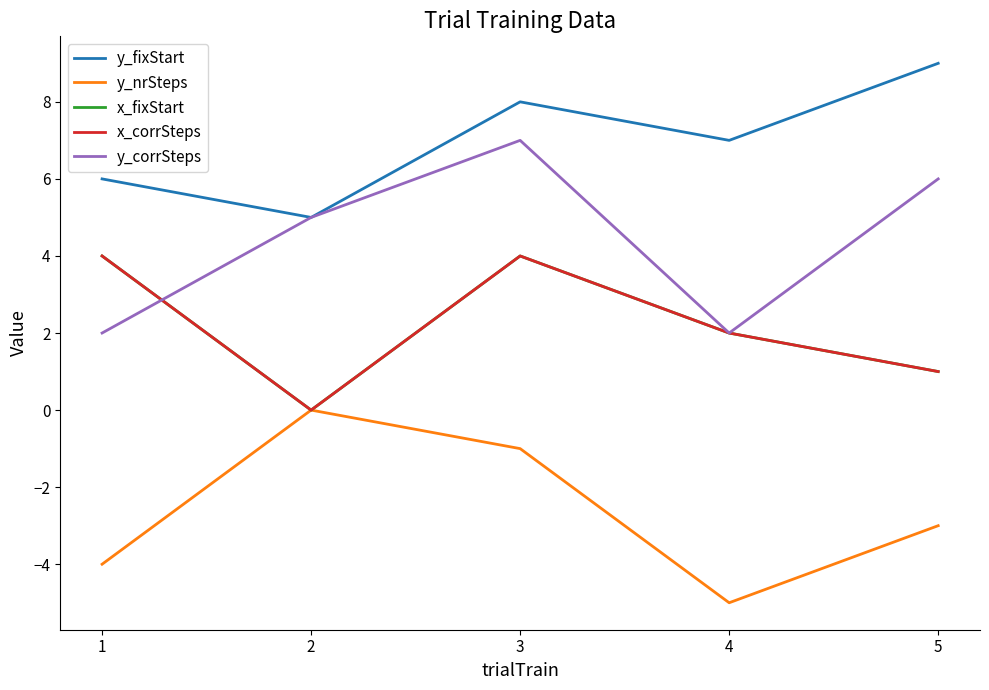

What value does the x_corrSteps series have at 5?

1